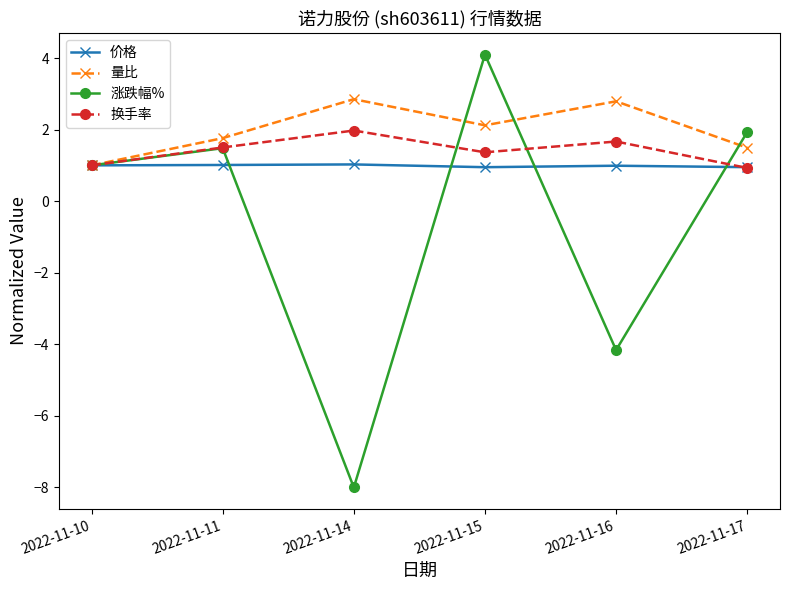

How many series are shown in this chart?

4